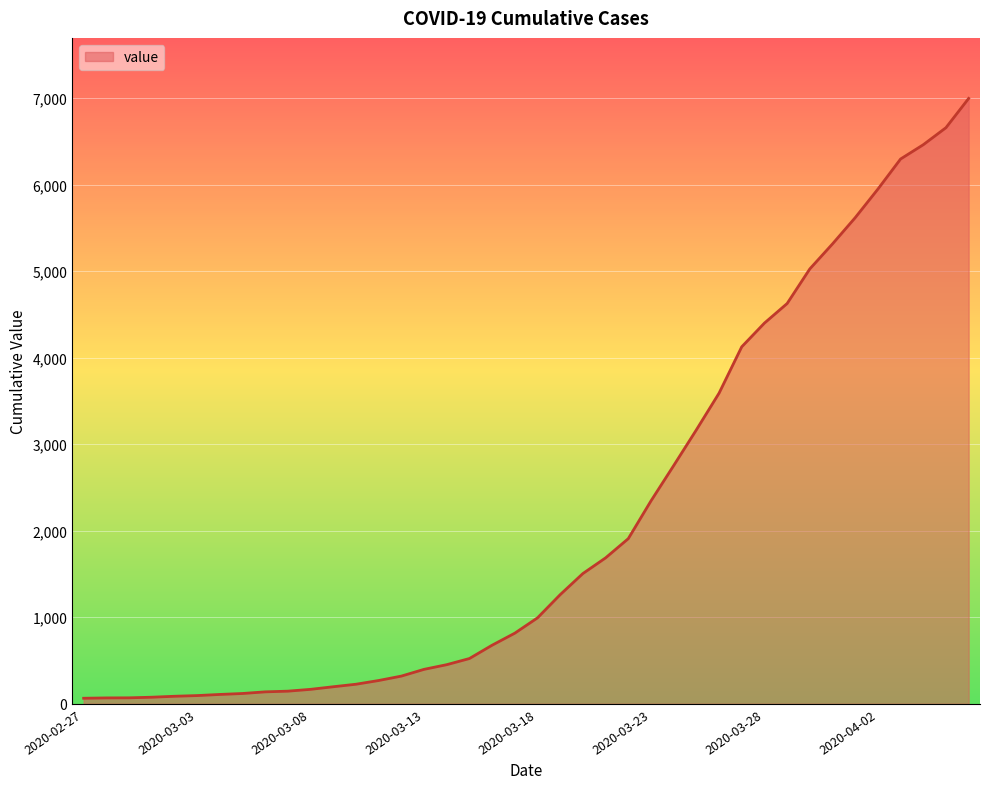

What is the difference between the maximum and minimum values?

6931